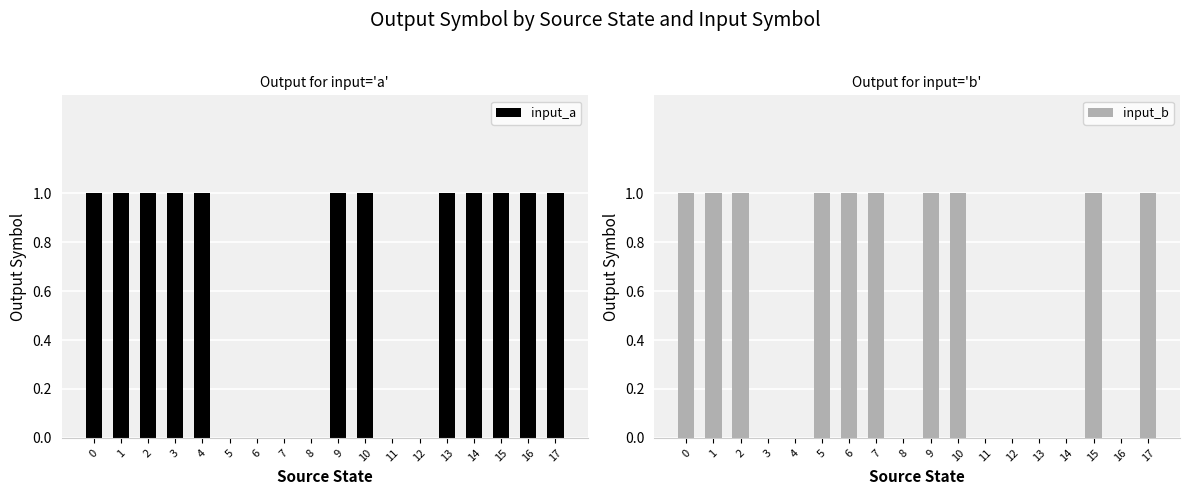

Which series has the largest range (max minus min)?

input_a